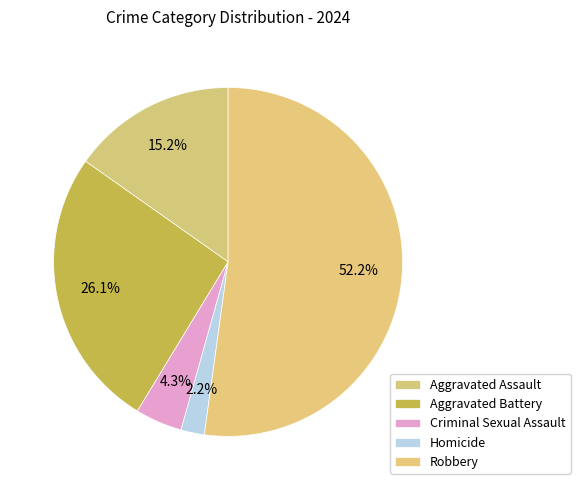

Which slice is the largest?

Robbery